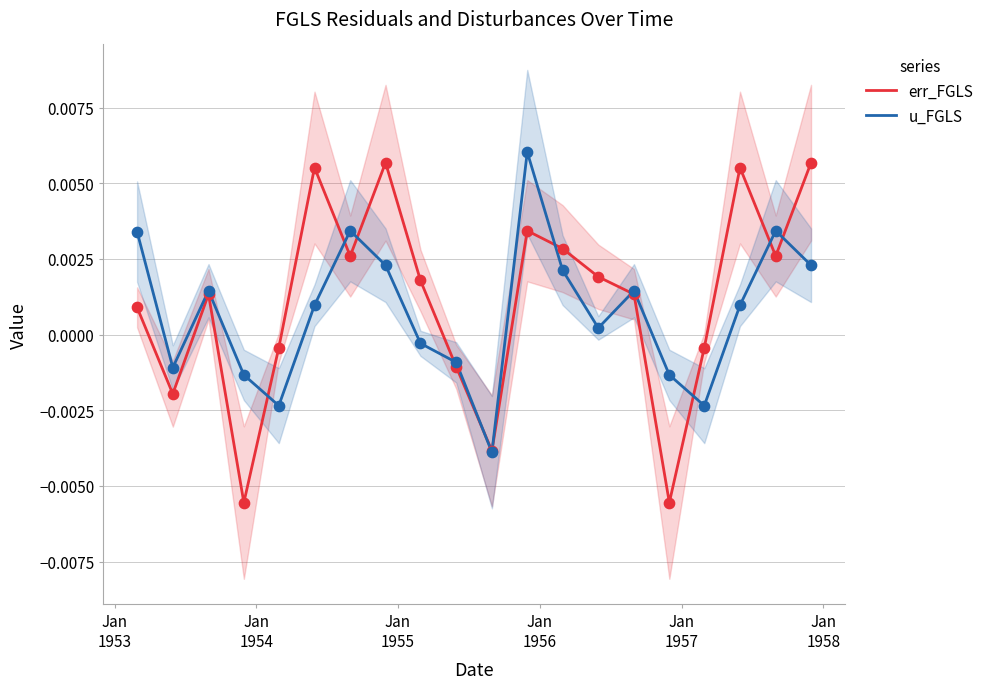

Which series contains the lowest Y value?

err_FGLS